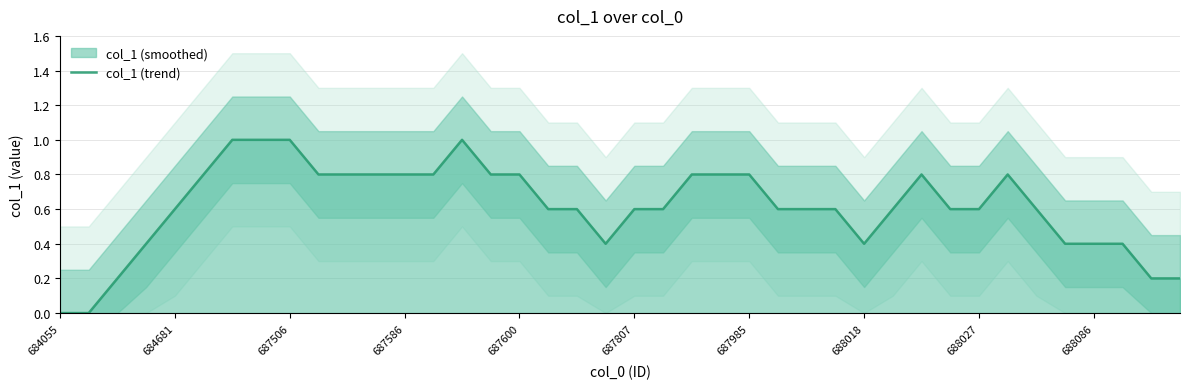

True or false: the data has more than 0 interior local peaks.

True